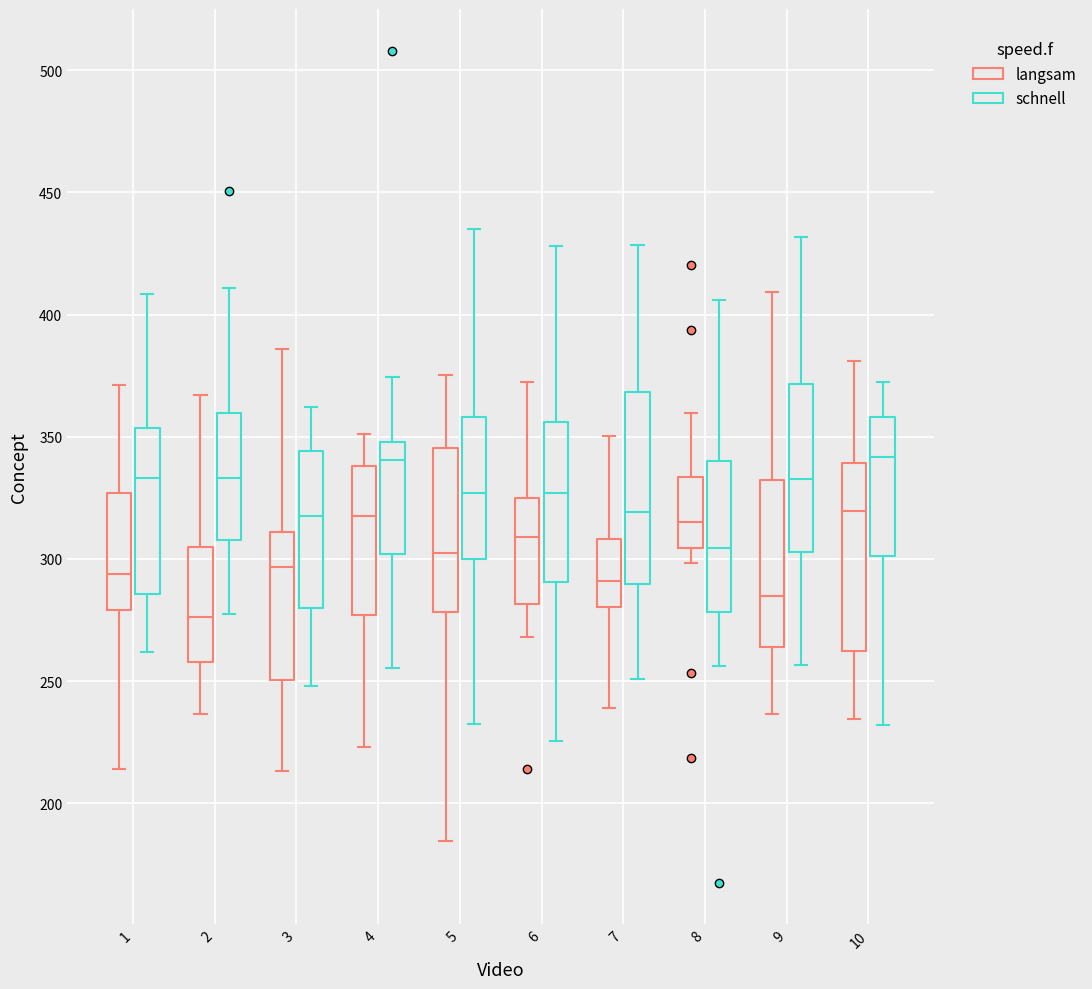

Reading left to right, read every box against the y-axis: the position of its median line, the range the box covers, and the ends of its whiskers. The values are not printed on the chart, so give them approximately, as read against the axis.

1 (langsam): median 295, box 280 to 325, whiskers 215 to 370
1 (schnell): median 335, box 285 to 355, whiskers 260 to 410
2 (langsam): median 275, box 260 to 305, whiskers 235 to 365
2 (schnell): median 335, box 310 to 360, whiskers 275 to 410
3 (langsam): median 295, box 250 to 310, whiskers 215 to 385
3 (schnell): median 315, box 280 to 345, whiskers 250 to 360
4 (langsam): median 320, box 275 to 340, whiskers 225 to 350
4 (schnell): median 340, box 300 to 350, whiskers 255 to 375
5 (langsam): median 300, box 280 to 345, whiskers 185 to 375
5 (schnell): median 325, box 300 to 360, whiskers 235 to 435
6 (langsam): median 310, box 280 to 325, whiskers 270 to 375
6 (schnell): median 325, box 290 to 355, whiskers 225 to 430
7 (langsam): median 290, box 280 to 310, whiskers 240 to 350
7 (schnell): median 320, box 290 to 370, whiskers 250 to 430
8 (langsam): median 315, box 305 to 335, whiskers 300 to 360
8 (schnell): median 305, box 280 to 340, whiskers 255 to 405
9 (langsam): median 285, box 265 to 330, whiskers 235 to 410
9 (schnell): median 335, box 305 to 370, whiskers 255 to 430
10 (langsam): median 320, box 260 to 340, whiskers 235 to 380
10 (schnell): median 340, box 300 to 360, whiskers 230 to 370